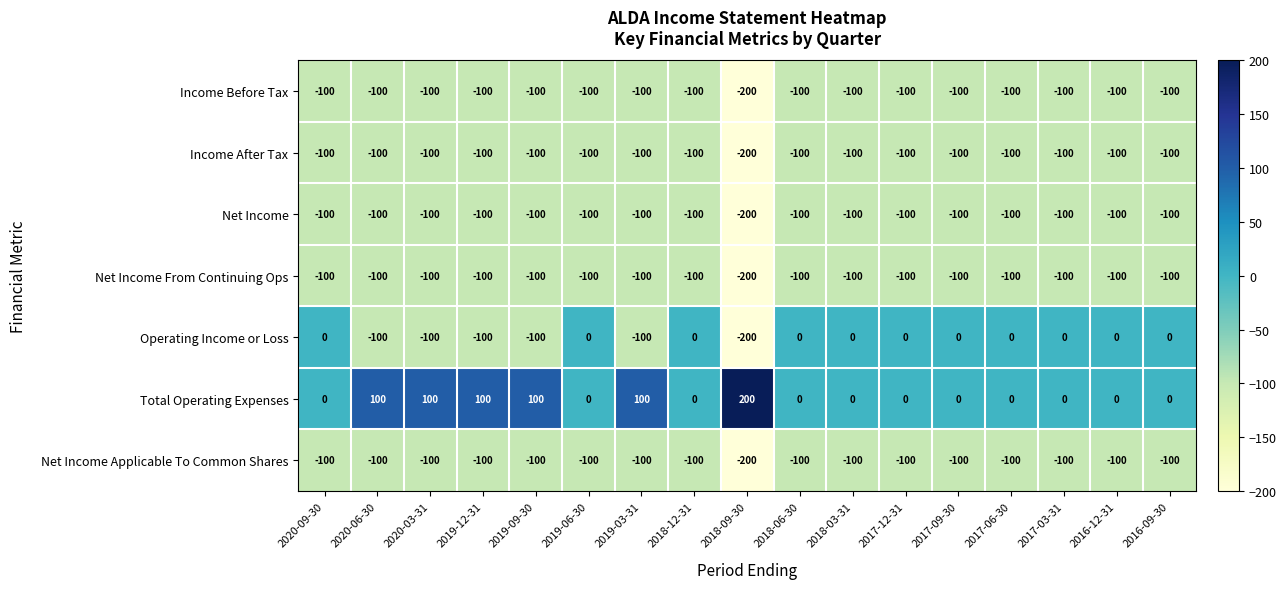

The Operating Income or Loss series shows 118 at 2017-03-31. True or false?

False